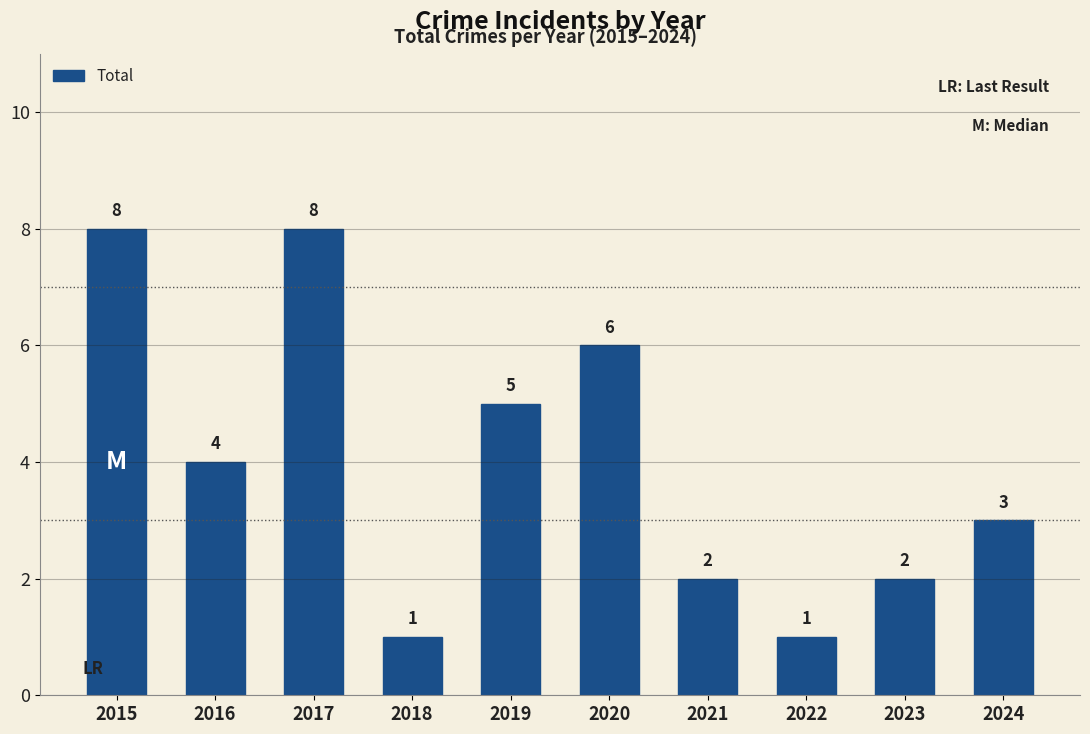

The value at 2024 is 3. True or false?

True